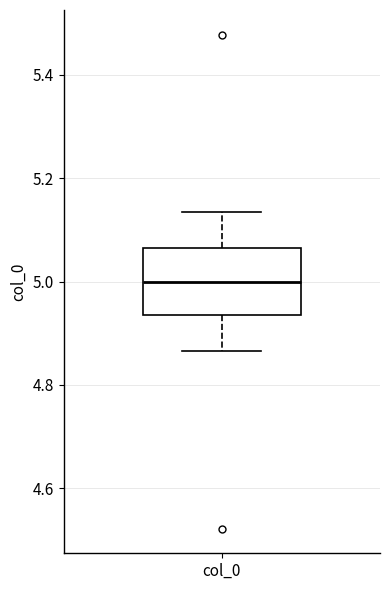

Transcribe this box plot: give where the median line is, the range the box spans, and where the two whiskers end, as read against the y-axis. The values are not printed on the chart, so give them approximately, as read against the axis.

median 5.00, box 4.94 to 5.06, whiskers 4.86 to 5.14